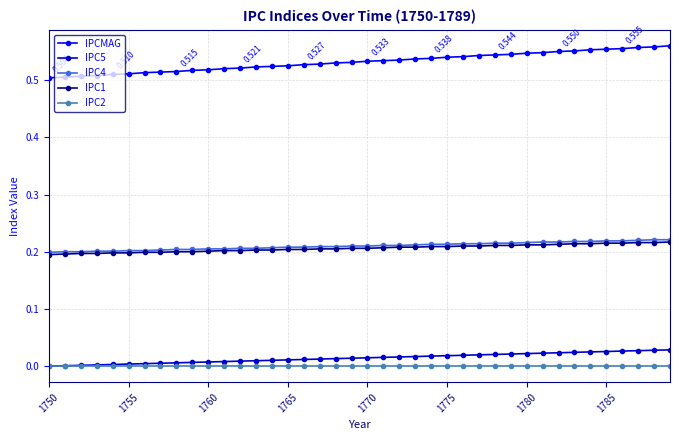

Which series has the largest range (max minus min)?

IPCMAG